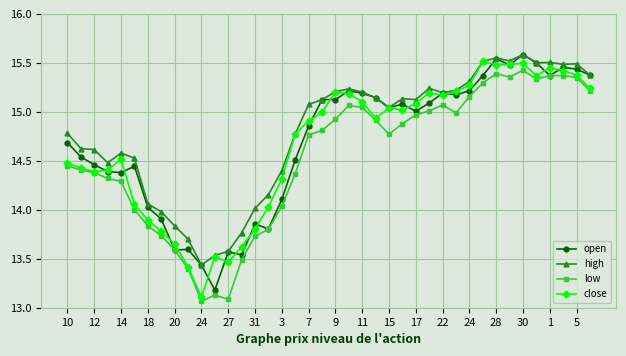

At how many categories does at least one series exceed 13?

40